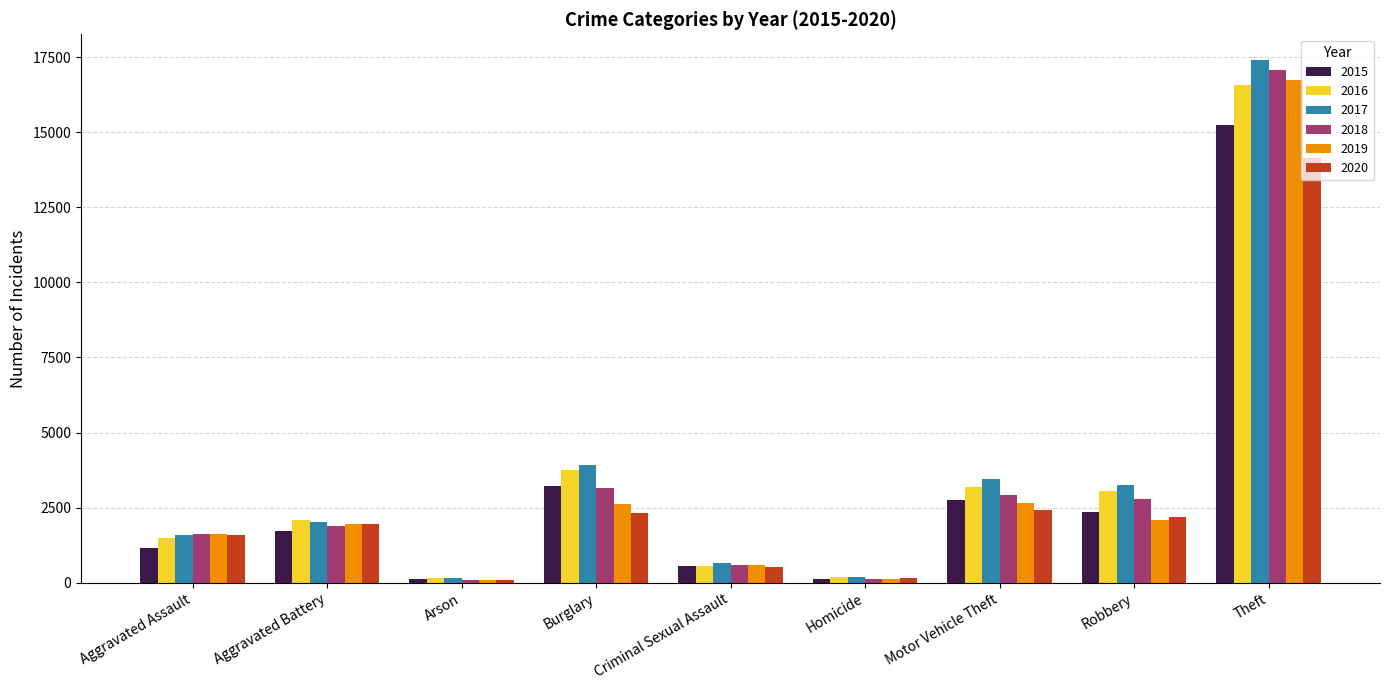

Which series has the largest range (max minus min)?

2017